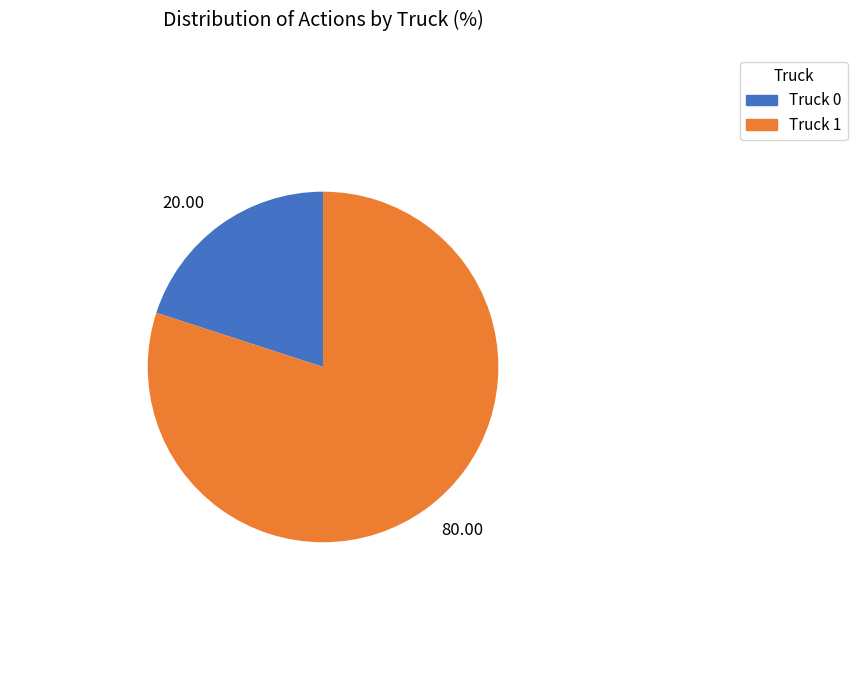

Which has a higher value, 20.00 or 80.00?

80.00